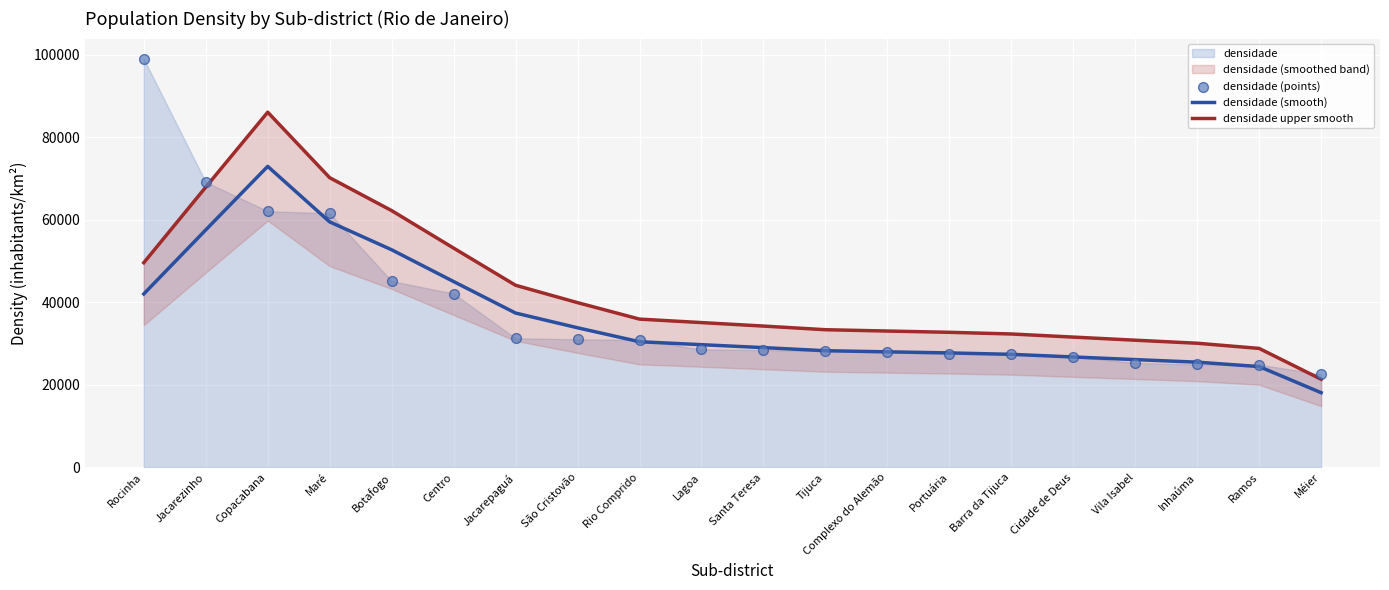

What value does the densidade (smooth) series have at Complexo do Alemão?

28003.2